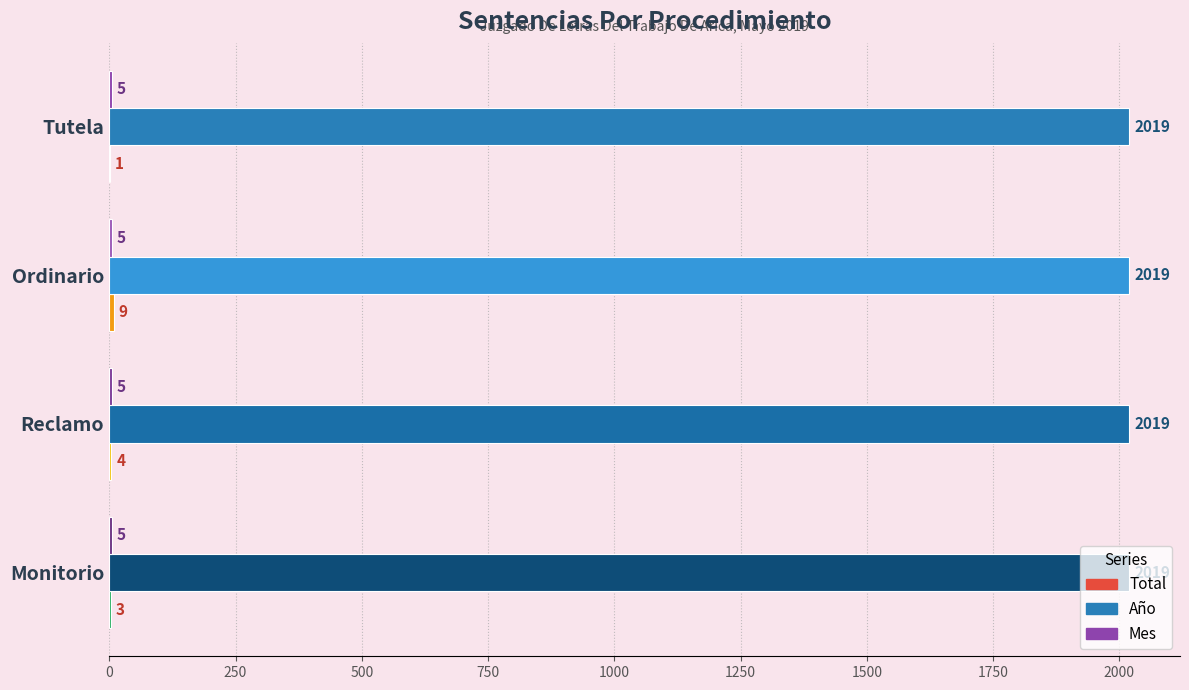

Read the Año value at Tutela.

2019